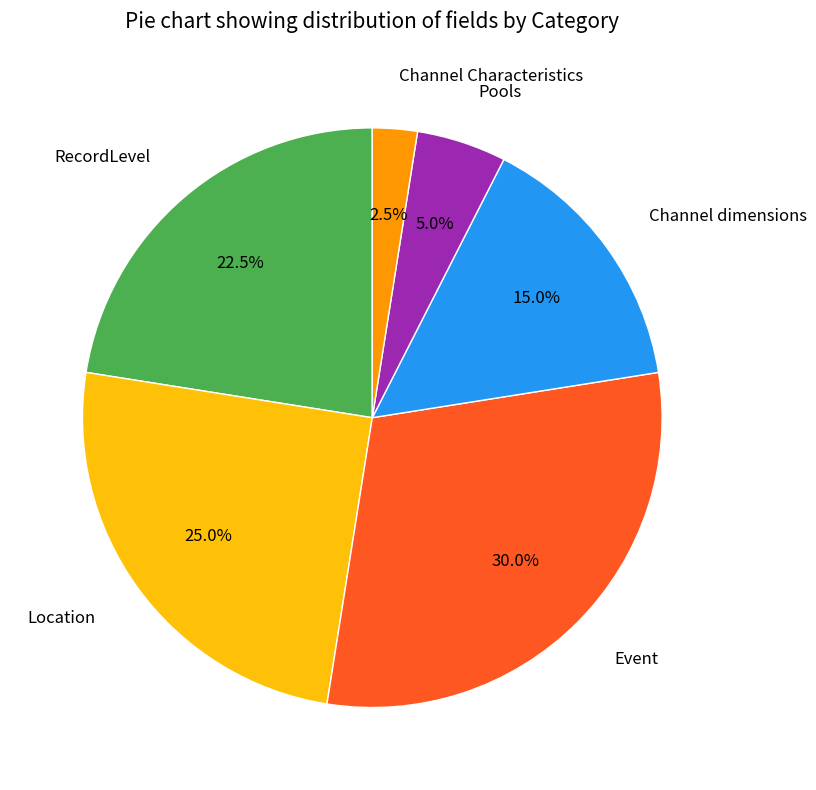

Is there any slice that represents more than half of the pie?

No